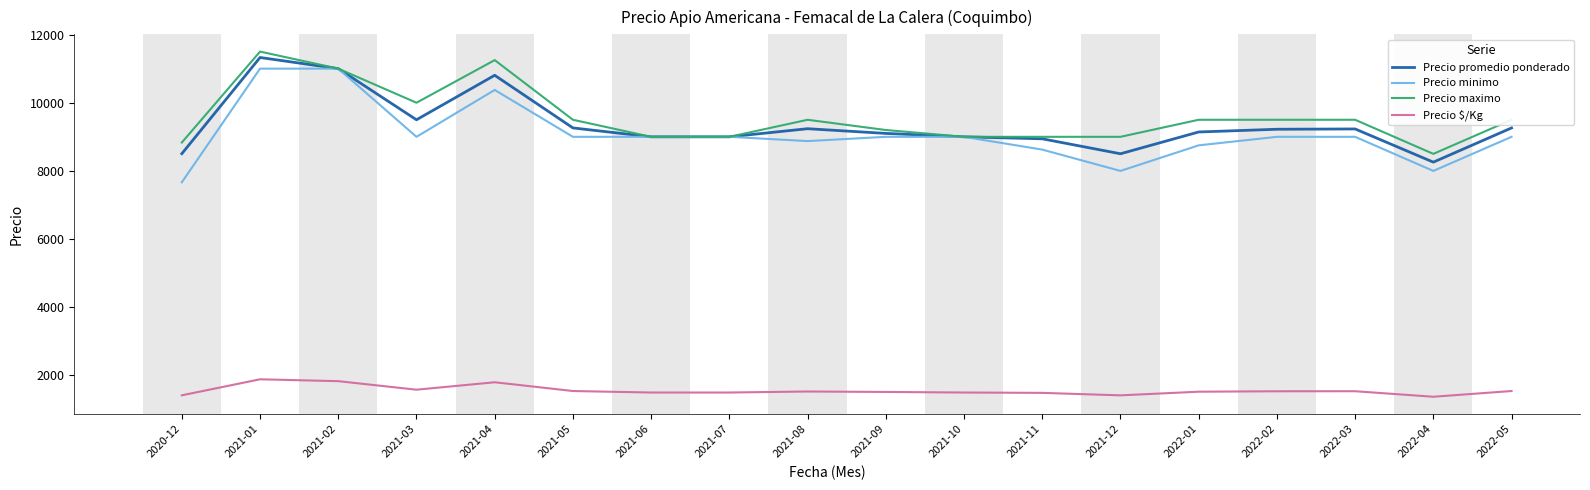

True or false: Precio $/Kg and Precio minimo intersect in this chart.

False